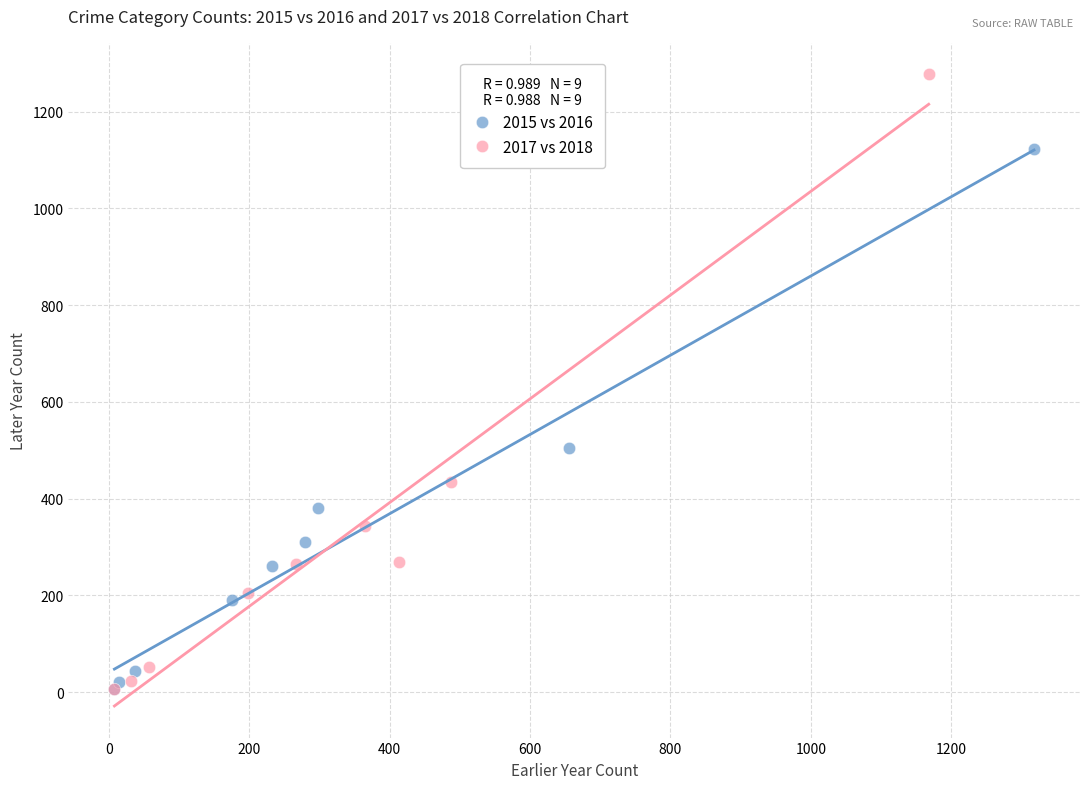

What are all the series names shown in the legend?

2015 vs 2016, 2017 vs 2018